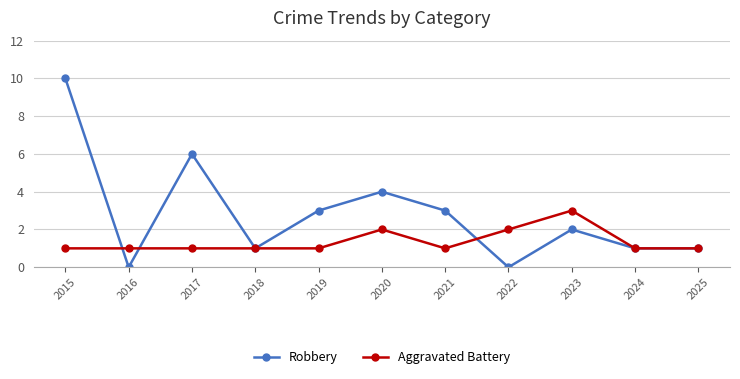

What is the value of the Aggravated Battery point at the 7th from the left?

1